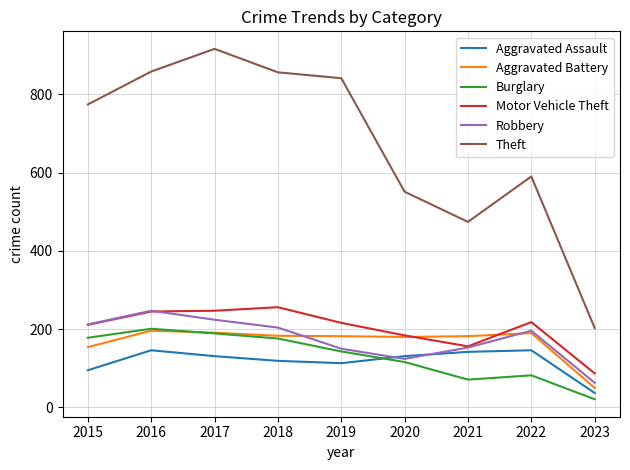

Is this an area chart (filled region under the line)?

No